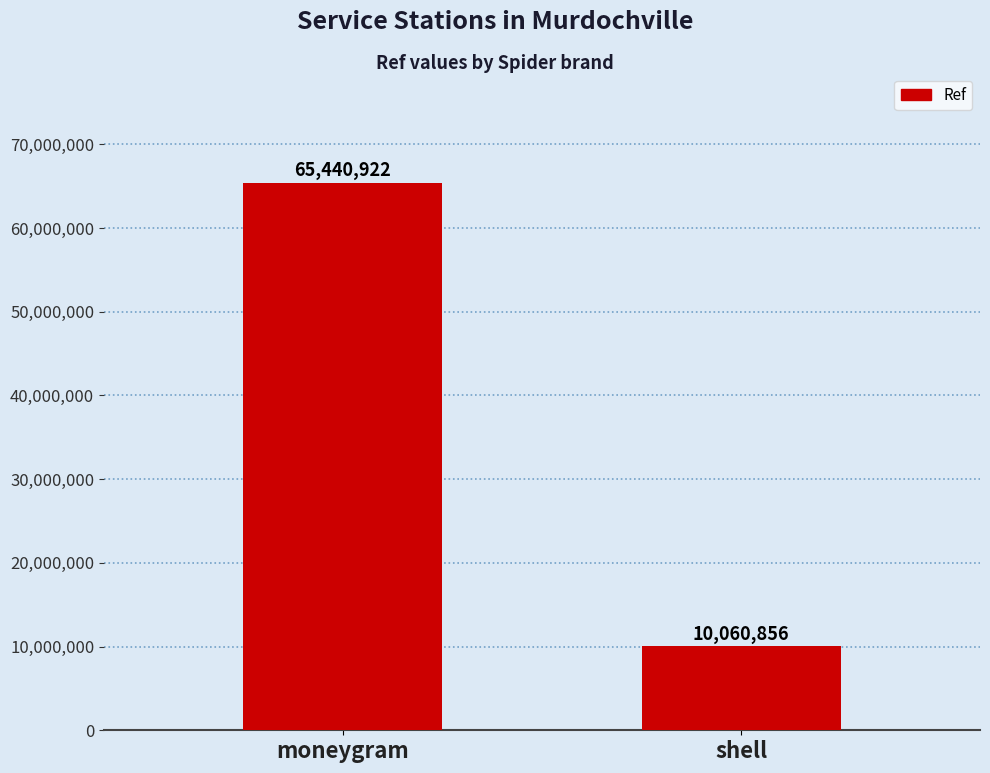

What value does the data have at shell, to the nearest 100?

10060900